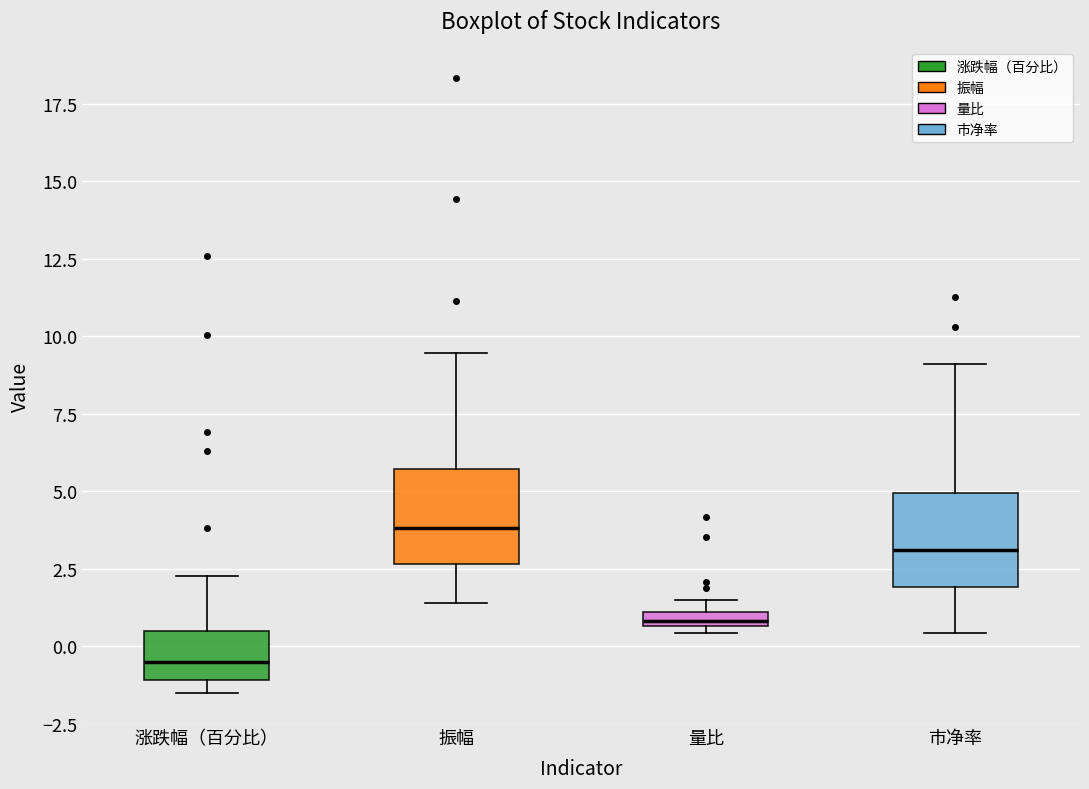

Which box's median line is the lowest?

涨跌幅（百分比）